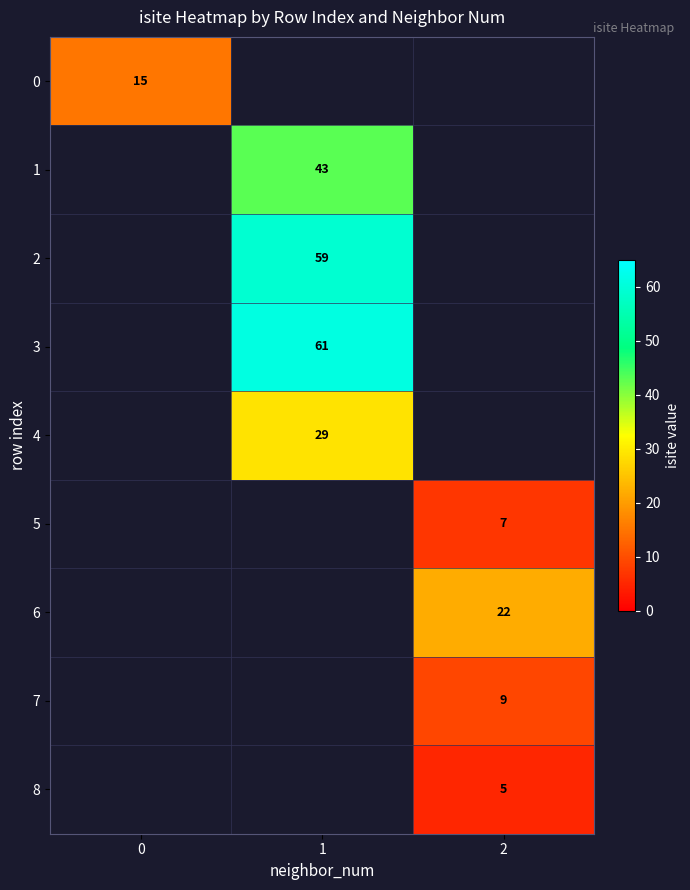

True or false: 0 has a value of 15 at 0.

True